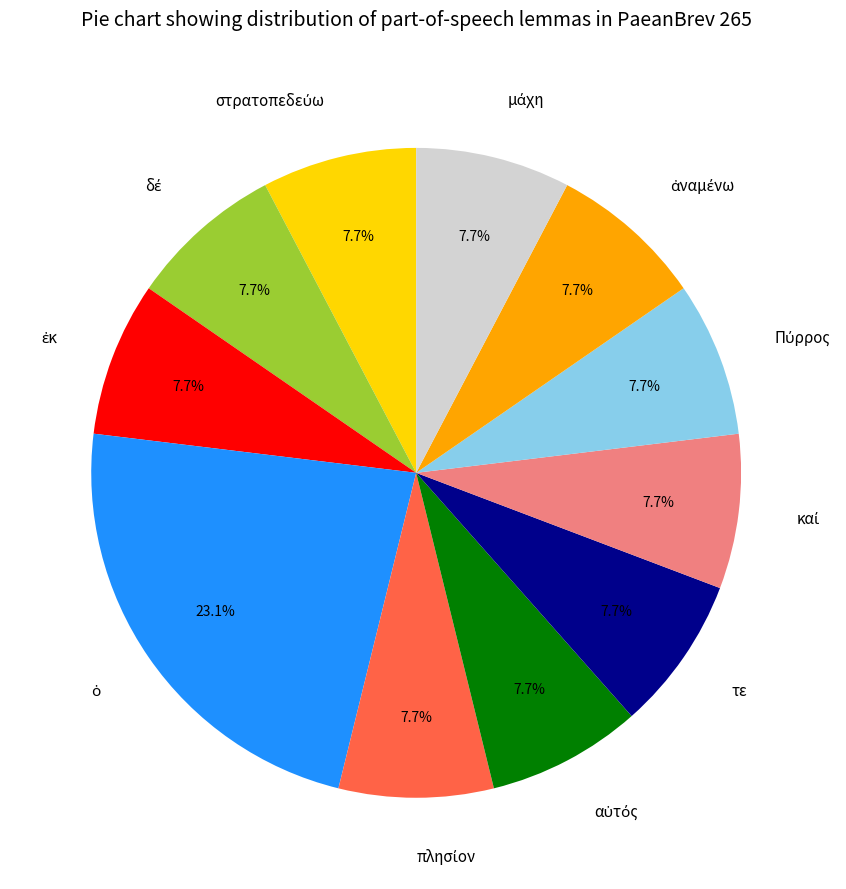

Is there any slice that represents more than half of the pie?

No